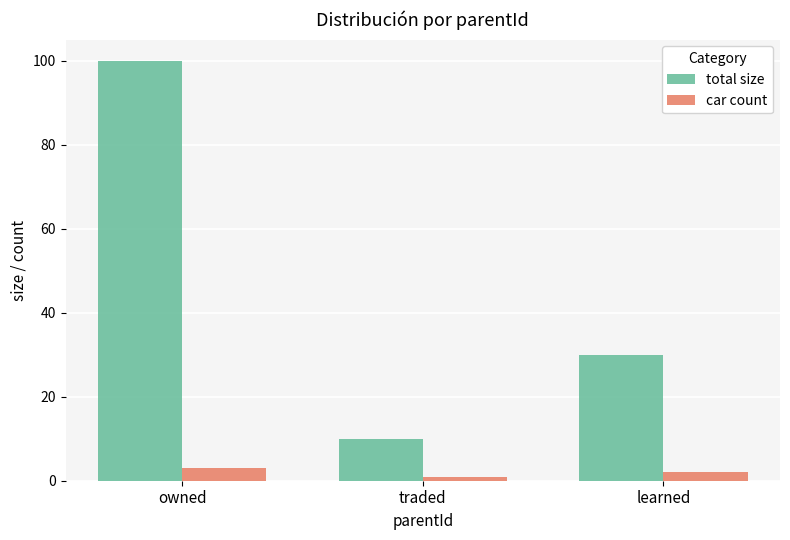

How many groups of bars are there?

3